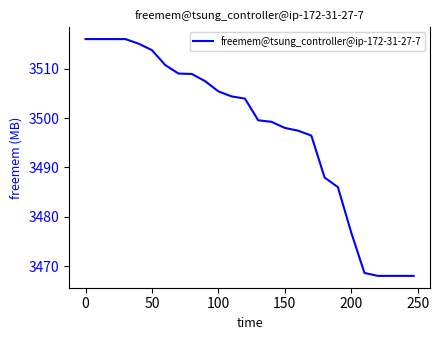

What is the smallest value displayed?

3468.0